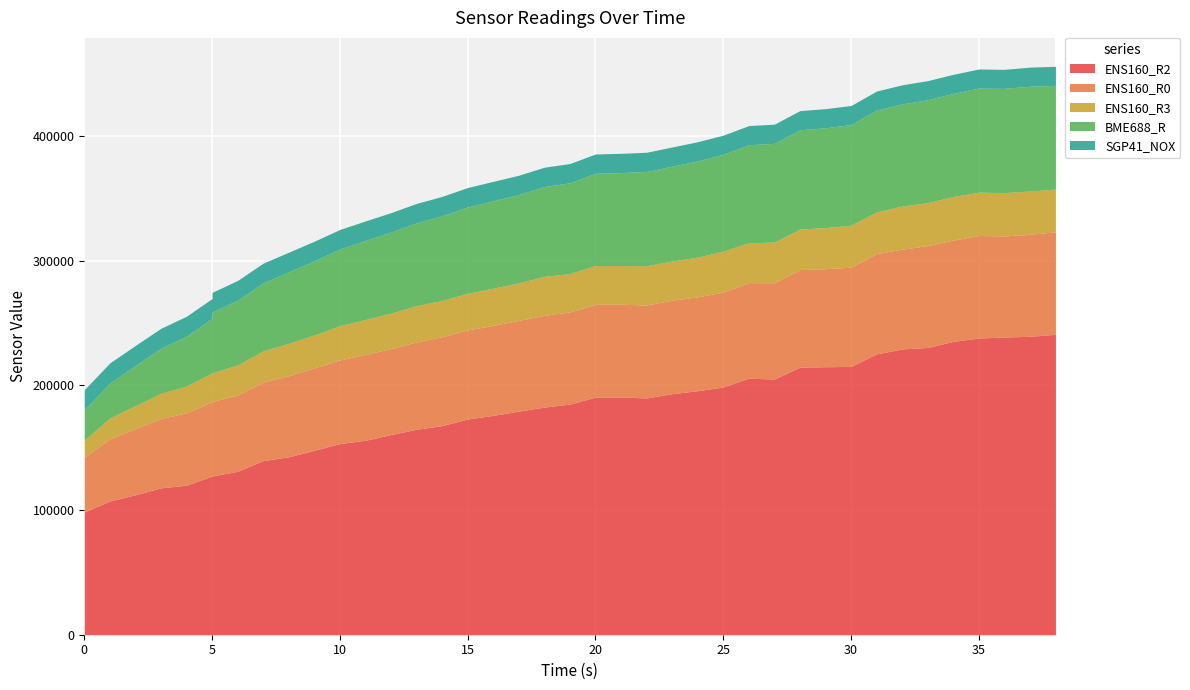

Which has a higher value, 18 or 30?

30